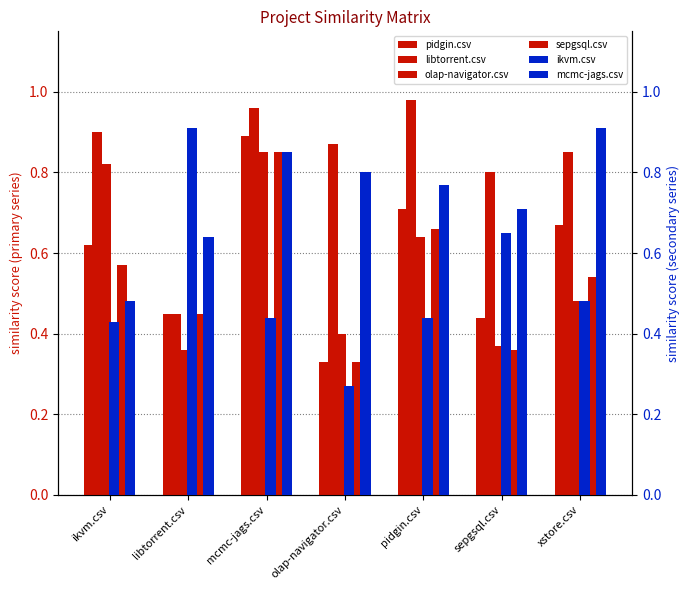

List the series in order of their peak value, lowest first.

olap-navigator.csv, sepgsql.csv, pidgin.csv, ikvm.csv, mcmc-jags.csv, libtorrent.csv